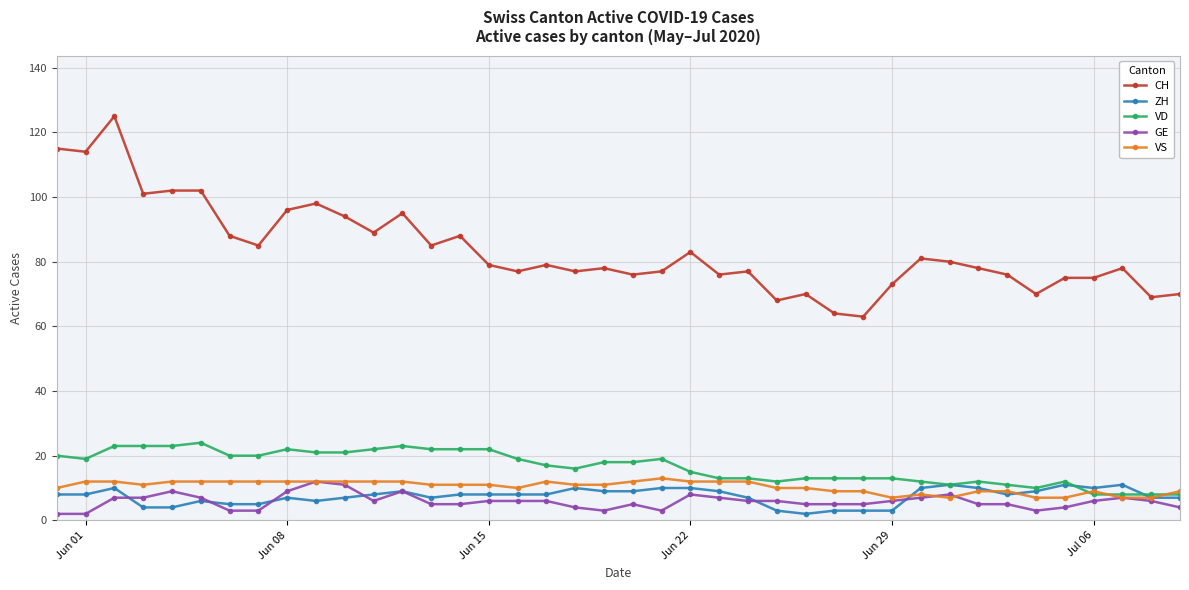

What is the value of the CH point at the 32nd from the left?

80